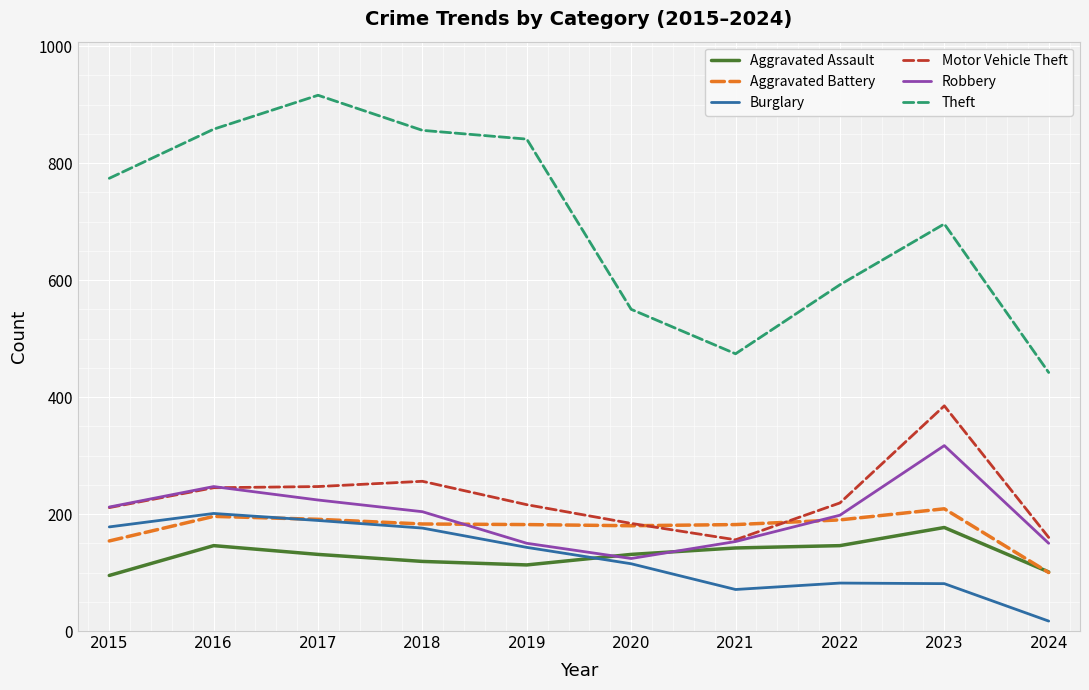

True or false: Aggravated Assault has more than 0 points higher than both neighbors.

True